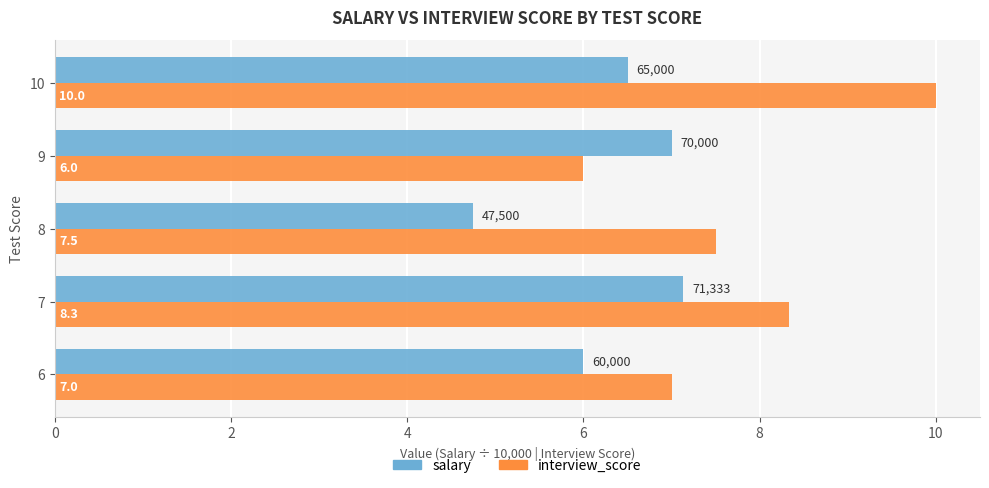

What is the spread (max minus min) of values at 9?

1.0